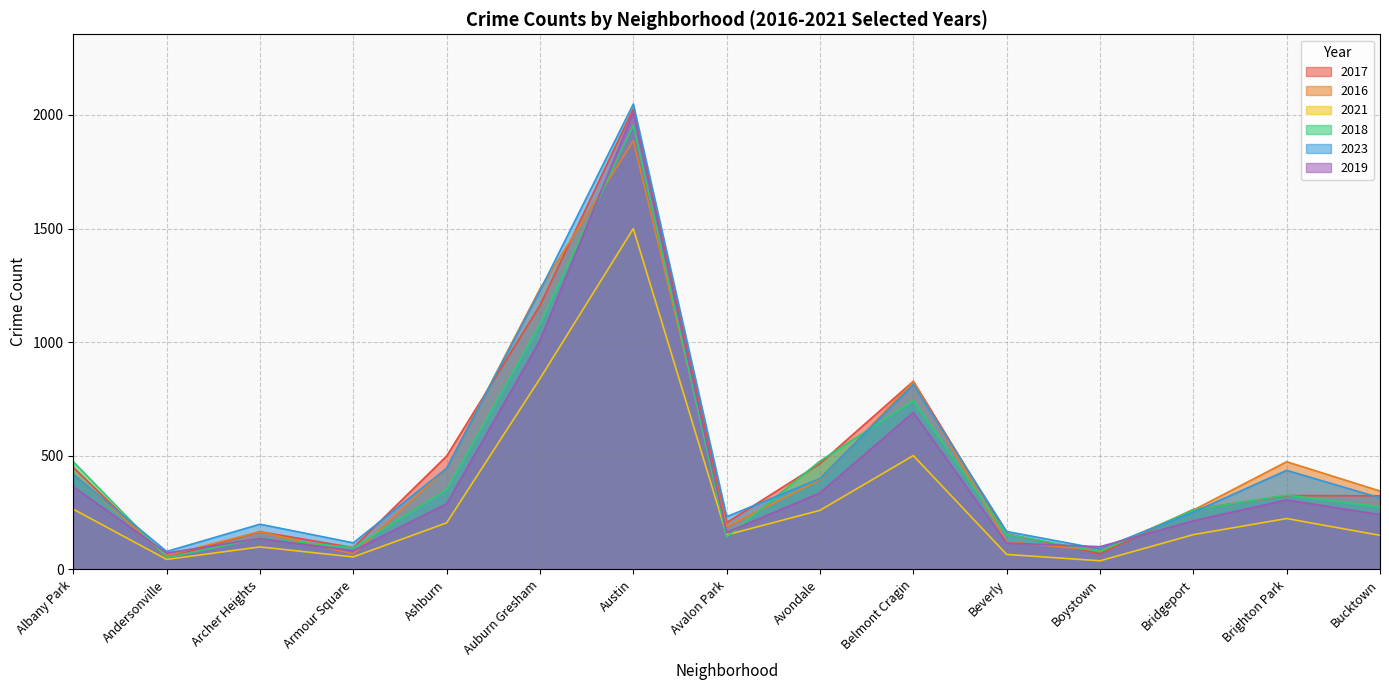

What value does the 2017 series have at Andersonville, to the nearest 50?

50